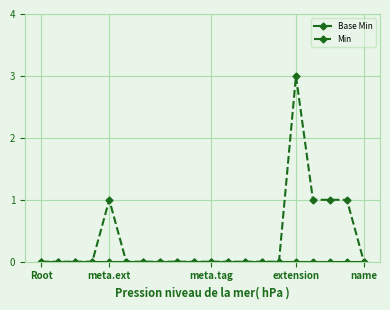

Which series has the widest spread of values?

Min